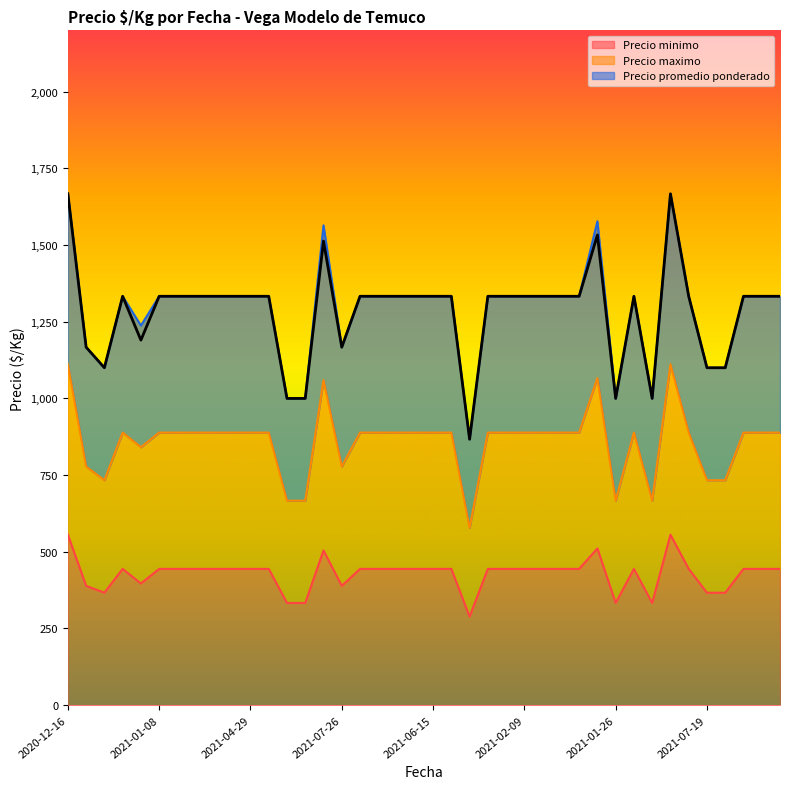

Which category has the lowest value in the Precio promedio ponderado series?

2021-09-15